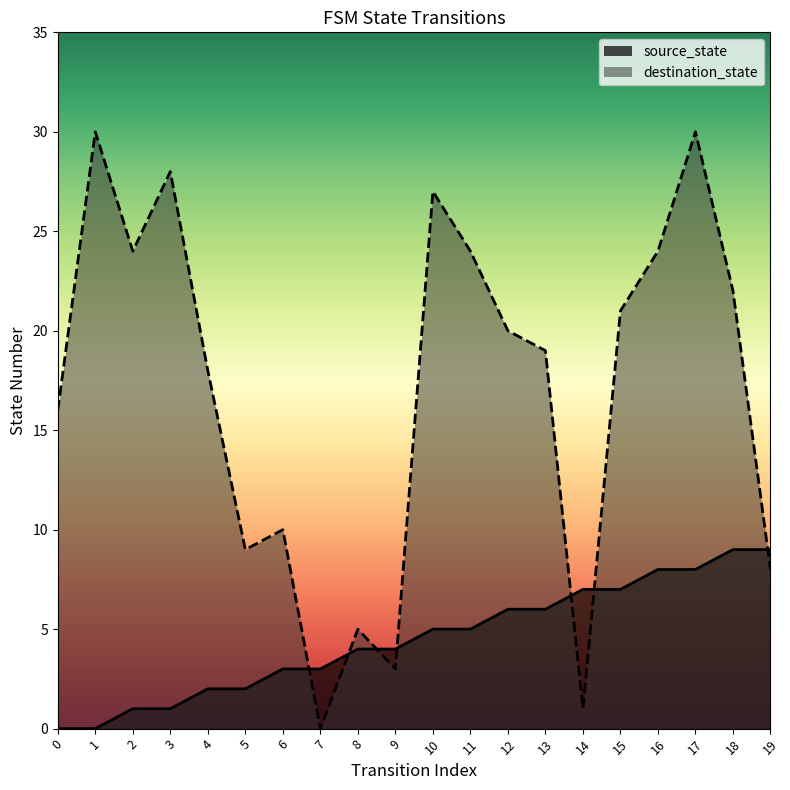

Reading left to right, what are all the values shown in this chart?

source_state: 0=0	1=0	2=1	3=1	4=2	5=2	6=3	7=3	8=4	9=4	10=5	11=5	12=6	13=6	14=7	15=7	16=8	17=8	18=9	19=9
destination_state: 0=16	1=30	2=24	3=28	4=18	5=9	6=10	7=0	8=5	9=3	10=27	11=24	12=20	13=19	14=1	15=21	16=24	17=30	18=22	19=8